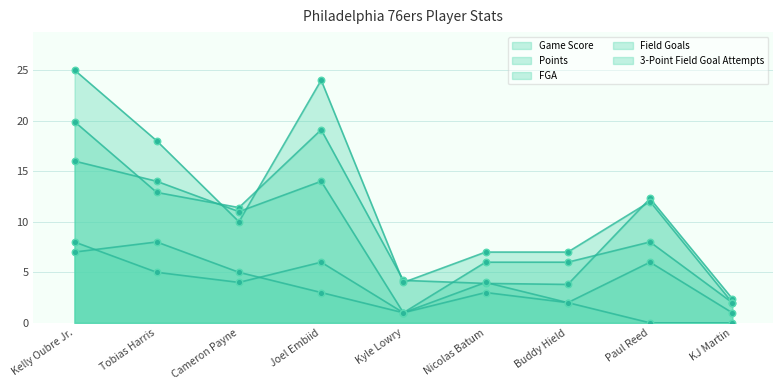

What are all the series names shown in the legend?

Game Score, Points, FGA, Field Goals, 3-Point Field Goal Attempts